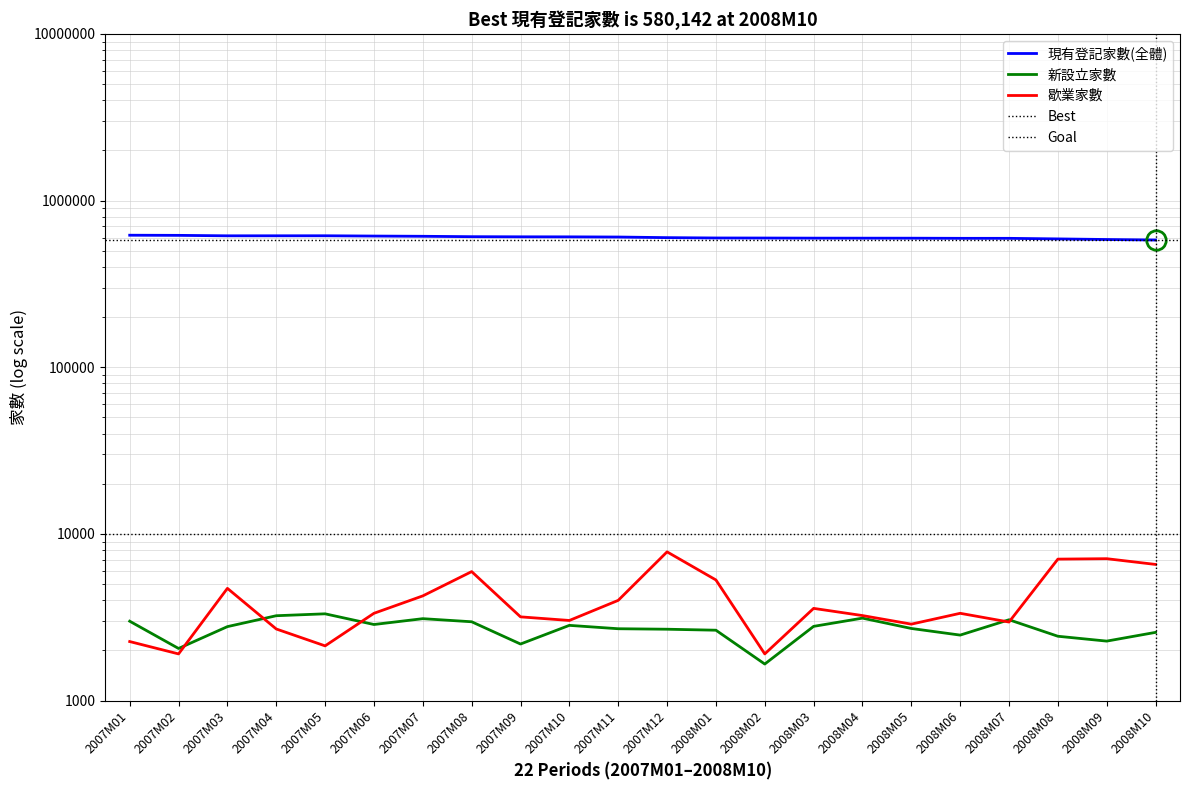

Is the value of 現有登記家數(全體) at 2008M09 greater than the value of 歇業家數 at 2007M02?

Yes